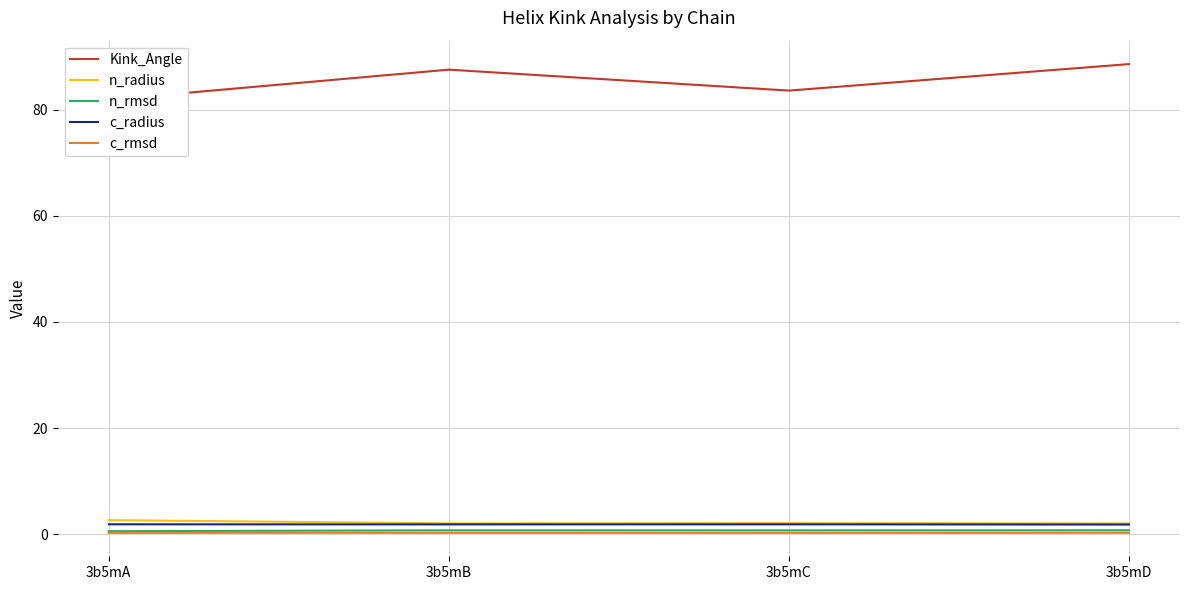

True or false: n_rmsd and n_radius intersect in this chart.

False